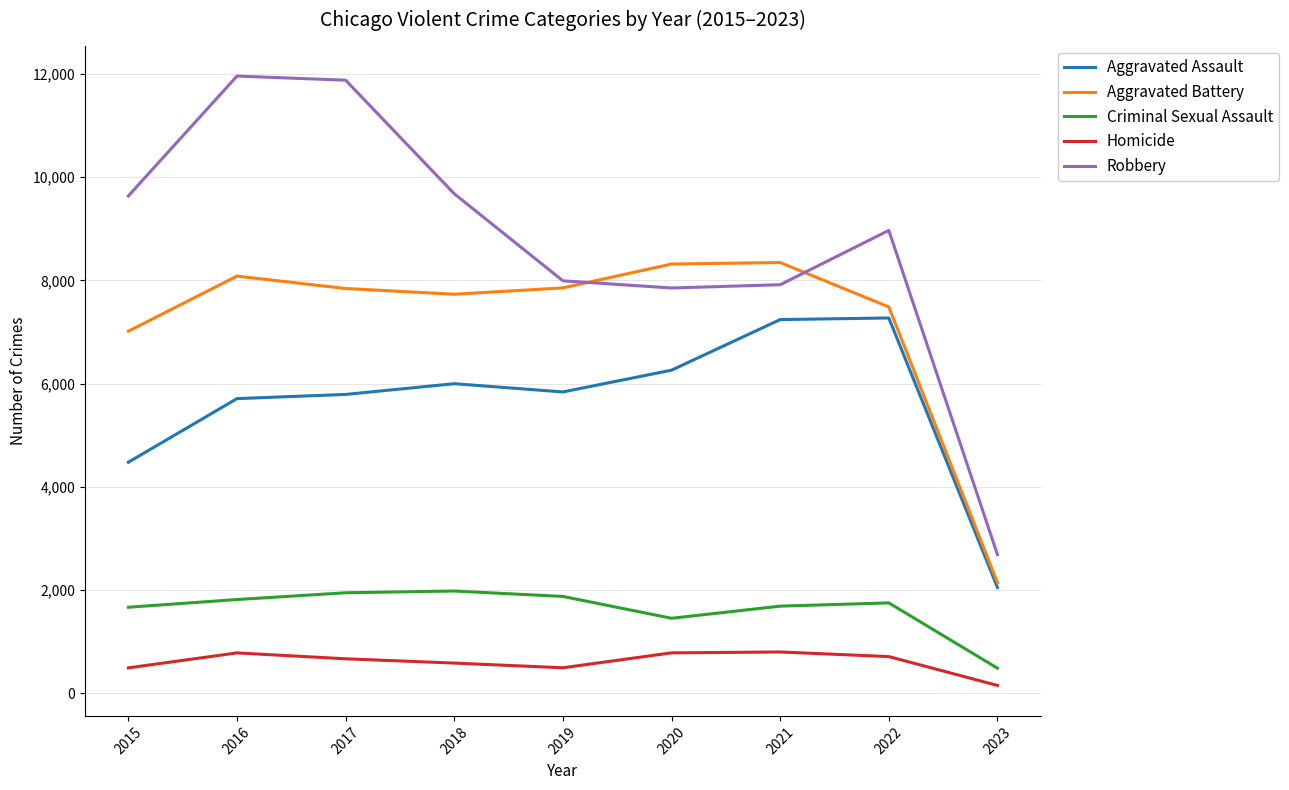

Which category has the lowest value across all series?

2023